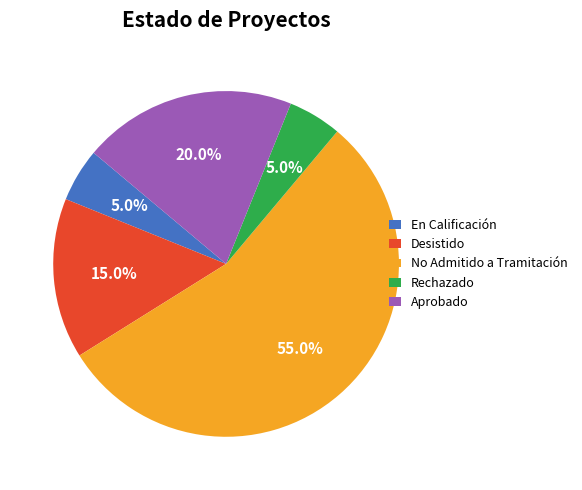

How many slices are in this pie chart?

5